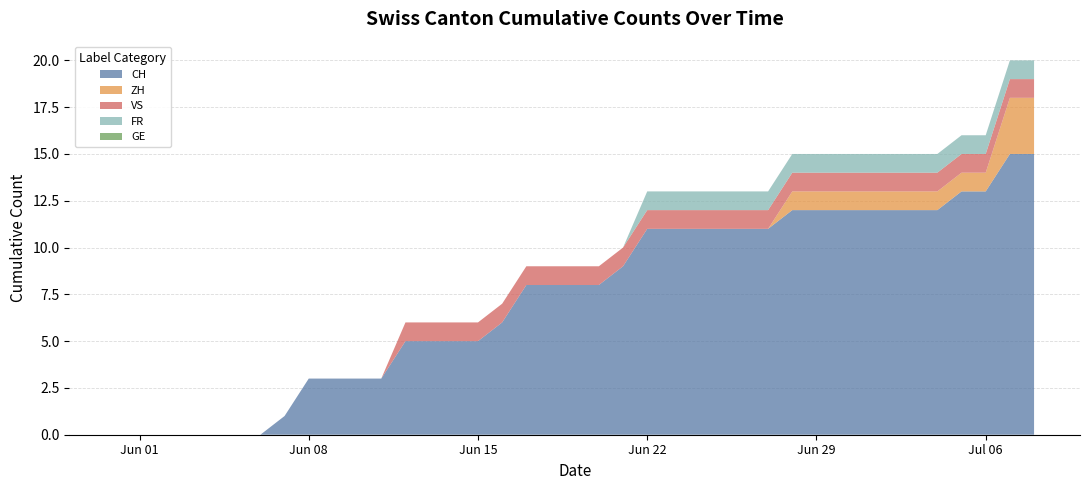

Reading right to left, transcribe all the data shown in this chart.

CH: 2020-07-08=15	2020-07-07=15	2020-07-06=13	2020-07-05=13	2020-07-04=12	2020-07-03=12	2020-07-02=12	2020-07-01=12	2020-06-30=12	2020-06-29=12	2020-06-28=12	2020-06-27=11	2020-06-26=11	2020-06-25=11	2020-06-24=11	2020-06-23=11	2020-06-22=11	2020-06-21=9	2020-06-20=8	2020-06-19=8	2020-06-18=8	2020-06-17=8	2020-06-16=6	2020-06-15=5	2020-06-14=5	2020-06-13=5	2020-06-12=5	2020-06-11=3	2020-06-10=3	2020-06-09=3	2020-06-08=3	2020-06-07=1	2020-06-06=0	2020-06-05=0	2020-06-04=0	2020-06-03=0	2020-06-02=0	2020-06-01=0	2020-05-31=0
ZH: 2020-07-08=3	2020-07-07=3	2020-07-06=1	2020-07-05=1	2020-07-04=1	2020-07-03=1	2020-07-02=1	2020-07-01=1	2020-06-30=1	2020-06-29=1	2020-06-28=1	2020-06-27=0	2020-06-26=0	2020-06-25=0	2020-06-24=0	2020-06-23=0	2020-06-22=0	2020-06-21=0	2020-06-20=0	2020-06-19=0	2020-06-18=0	2020-06-17=0	2020-06-16=0	2020-06-15=0	2020-06-14=0	2020-06-13=0	2020-06-12=0	2020-06-11=0	2020-06-10=0	2020-06-09=0	2020-06-08=0	2020-06-07=0	2020-06-06=0	2020-06-05=0	2020-06-04=0	2020-06-03=0	2020-06-02=0	2020-06-01=0	2020-05-31=0
VS: 2020-07-08=1	2020-07-07=1	2020-07-06=1	2020-07-05=1	2020-07-04=1	2020-07-03=1	2020-07-02=1	2020-07-01=1	2020-06-30=1	2020-06-29=1	2020-06-28=1	2020-06-27=1	2020-06-26=1	2020-06-25=1	2020-06-24=1	2020-06-23=1	2020-06-22=1	2020-06-21=1	2020-06-20=1	2020-06-19=1	2020-06-18=1	2020-06-17=1	2020-06-16=1	2020-06-15=1	2020-06-14=1	2020-06-13=1	2020-06-12=1	2020-06-11=0	2020-06-10=0	2020-06-09=0	2020-06-08=0	2020-06-07=0	2020-06-06=0	2020-06-05=0	2020-06-04=0	2020-06-03=0	2020-06-02=0	2020-06-01=0	2020-05-31=0
FR: 2020-07-08=1	2020-07-07=1	2020-07-06=1	2020-07-05=1	2020-07-04=1	2020-07-03=1	2020-07-02=1	2020-07-01=1	2020-06-30=1	2020-06-29=1	2020-06-28=1	2020-06-27=1	2020-06-26=1	2020-06-25=1	2020-06-24=1	2020-06-23=1	2020-06-22=1	2020-06-21=0	2020-06-20=0	2020-06-19=0	2020-06-18=0	2020-06-17=0	2020-06-16=0	2020-06-15=0	2020-06-14=0	2020-06-13=0	2020-06-12=0	2020-06-11=0	2020-06-10=0	2020-06-09=0	2020-06-08=0	2020-06-07=0	2020-06-06=0	2020-06-05=0	2020-06-04=0	2020-06-03=0	2020-06-02=0	2020-06-01=0	2020-05-31=0
GE: 2020-07-08=0	2020-07-07=0	2020-07-06=0	2020-07-05=0	2020-07-04=0	2020-07-03=0	2020-07-02=0	2020-07-01=0	2020-06-30=0	2020-06-29=0	2020-06-28=0	2020-06-27=0	2020-06-26=0	2020-06-25=0	2020-06-24=0	2020-06-23=0	2020-06-22=0	2020-06-21=0	2020-06-20=0	2020-06-19=0	2020-06-18=0	2020-06-17=0	2020-06-16=0	2020-06-15=0	2020-06-14=0	2020-06-13=0	2020-06-12=0	2020-06-11=0	2020-06-10=0	2020-06-09=0	2020-06-08=0	2020-06-07=0	2020-06-06=0	2020-06-05=0	2020-06-04=0	2020-06-03=0	2020-06-02=0	2020-06-01=0	2020-05-31=0